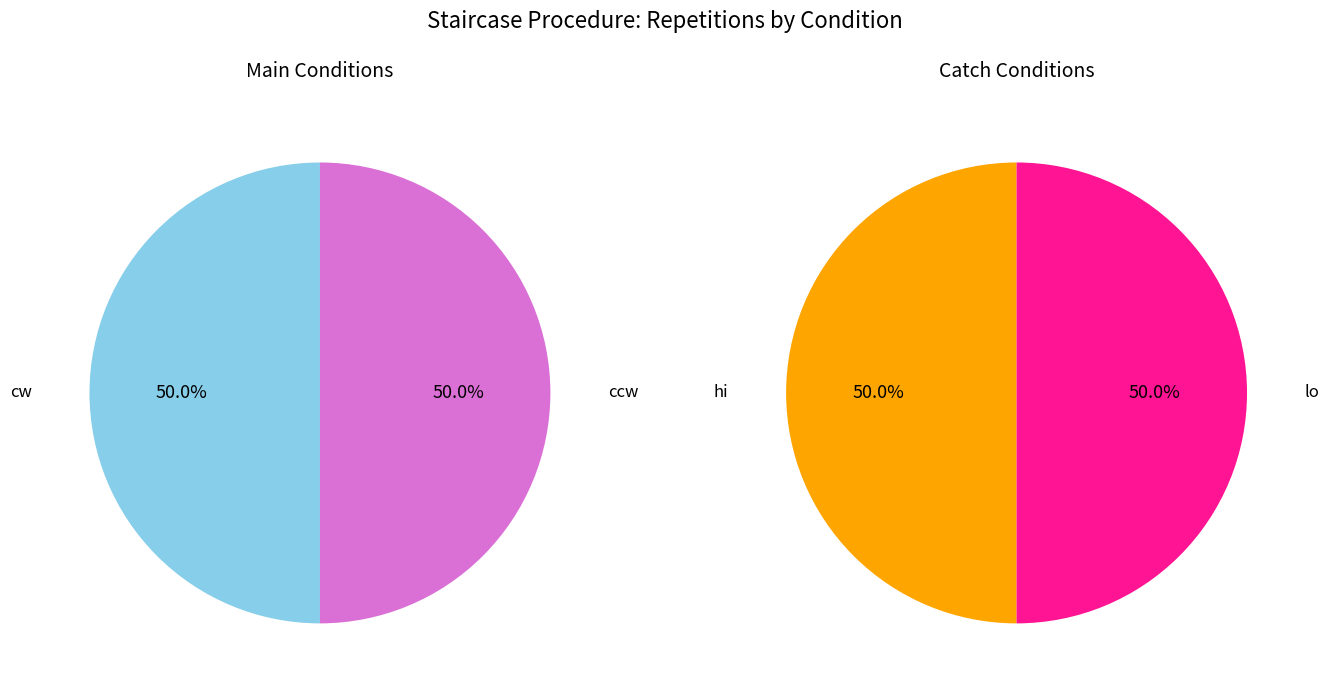

How many segments does this pie chart have?

2